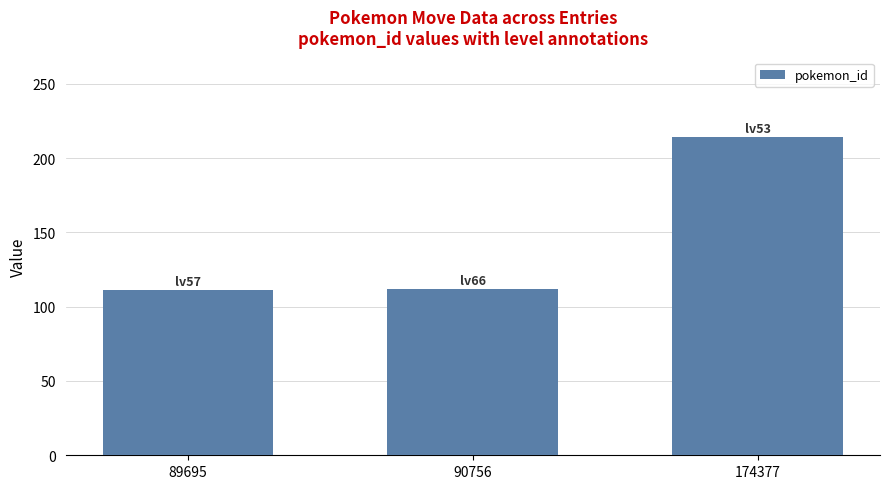

What is the difference between the maximum and minimum values?

103